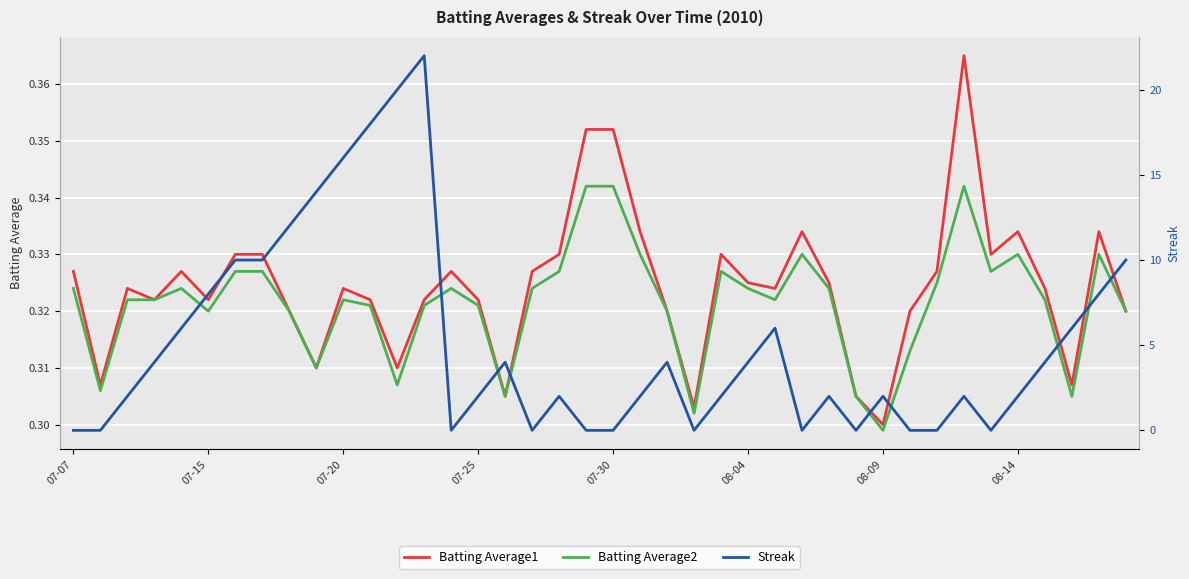

At which label is Batting Average1 closest to 0?

08-09